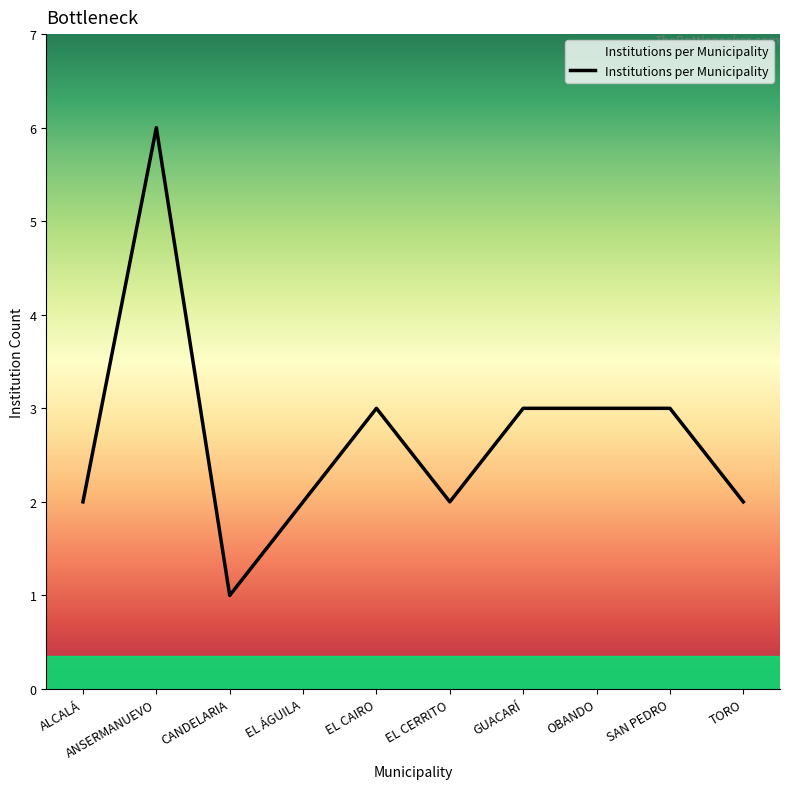

Count the number of data series in this chart.

1